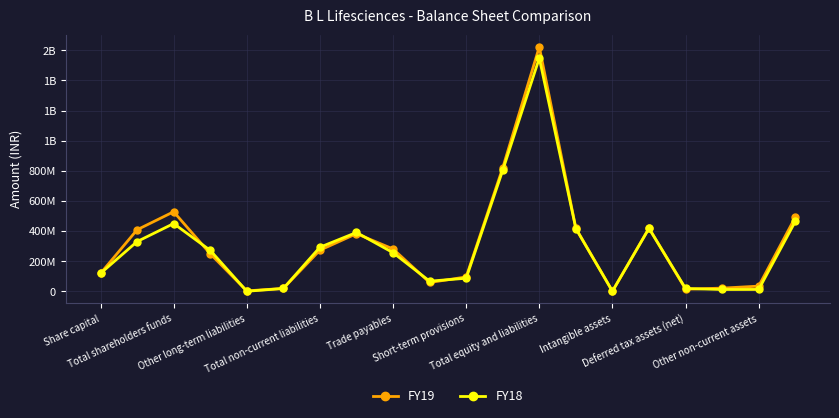

How many times do FY19 and FY18 cross each other?

10